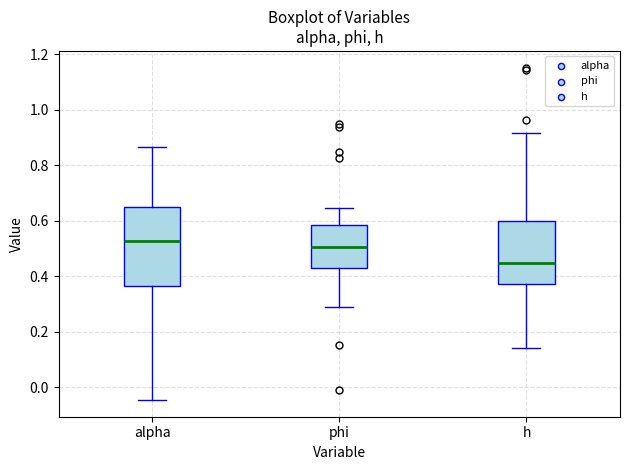

Reading left to right, read every box against the y-axis: the position of its median line, the range the box covers, and the ends of its whiskers. The values are not printed on the chart, so give them approximately, as read against the axis.

alpha: median 0.52, box 0.36 to 0.66, whiskers -0.04 to 0.86
phi: median 0.50, box 0.42 to 0.58, whiskers 0.30 to 0.64
h: median 0.44, box 0.38 to 0.60, whiskers 0.14 to 0.92